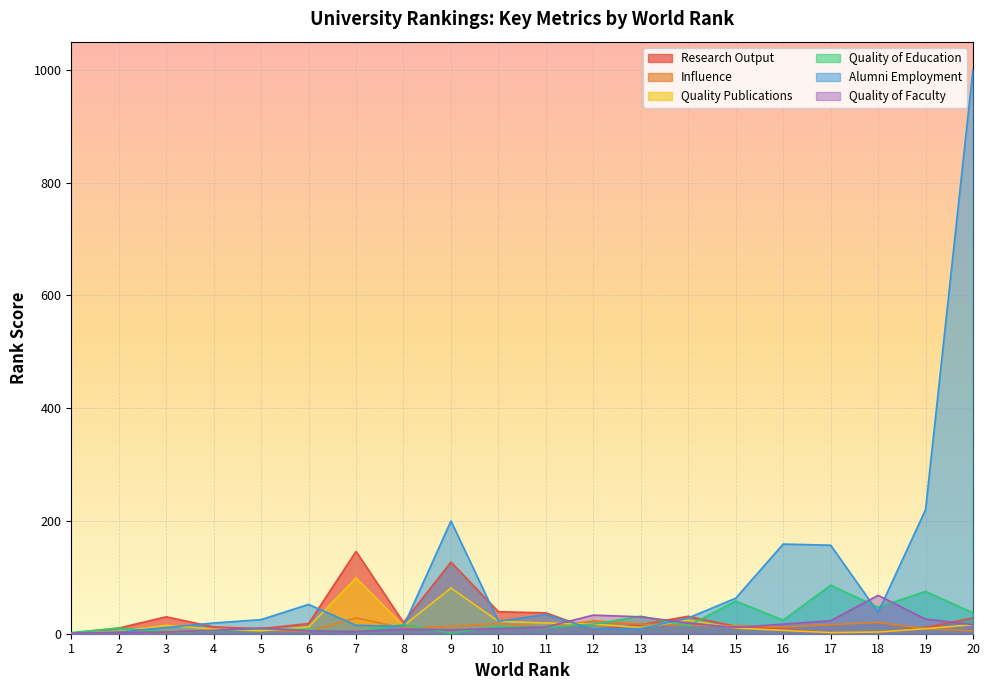

Reading left to right, transcribe all the data shown in this chart.

Research Output: 1	10	30	12	9	18	146	20	127	39	37	7	16	31	13	8	2	3	11	28
Influence: 1	3	2	6	7	4	28	10	13	18	11	23	17	15	14	12	16	20	9	5
Quality Publications: 1	4	15	8	5	12	99	14	81	22	19	17	11	24	10	6	2	3	9	16
Quality of Education: 2	10	3	5	9	7	4	16	1	13	11	17	31	14	58	24	86	47	75	37
Alumni Employment: 1	3	11	19	25	52	15	13	200	22	34	8	9	28	63	159	157	38	220	1001
Quality of Faculty: 1	2	3	6	10	5	4	8	7	9	12	33	30	19	11	17	23	68	26	16